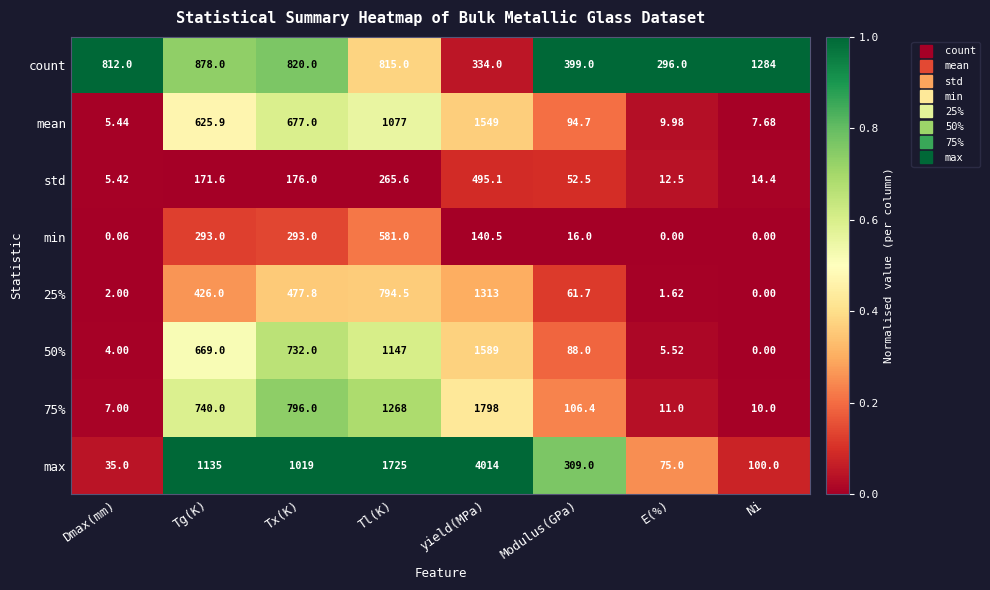

Which series changed the most between Dmax(mm) and Modulus(GPa)?

count